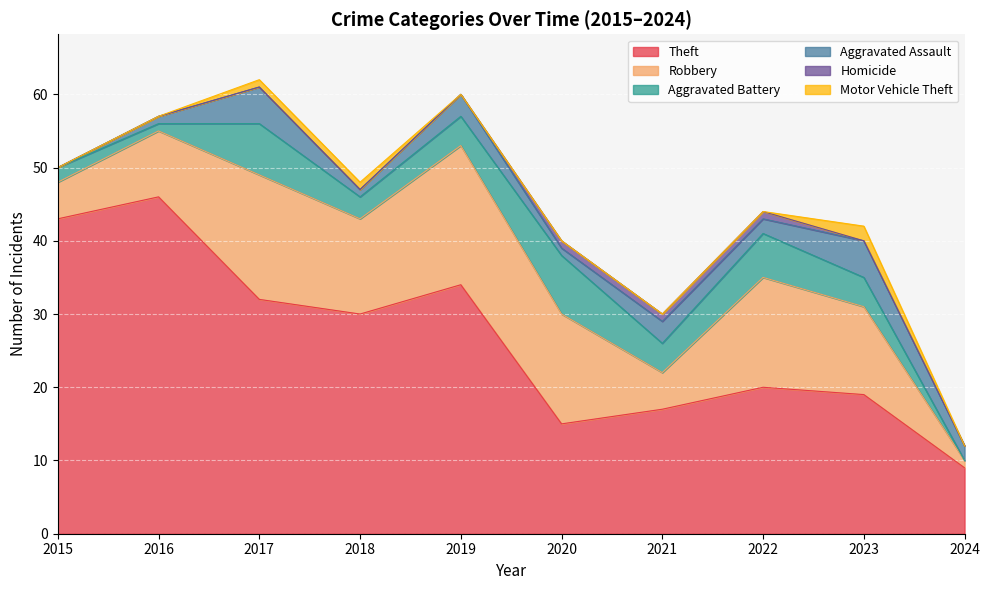

How many interior local peaks does the Motor Vehicle Theft series have?

1